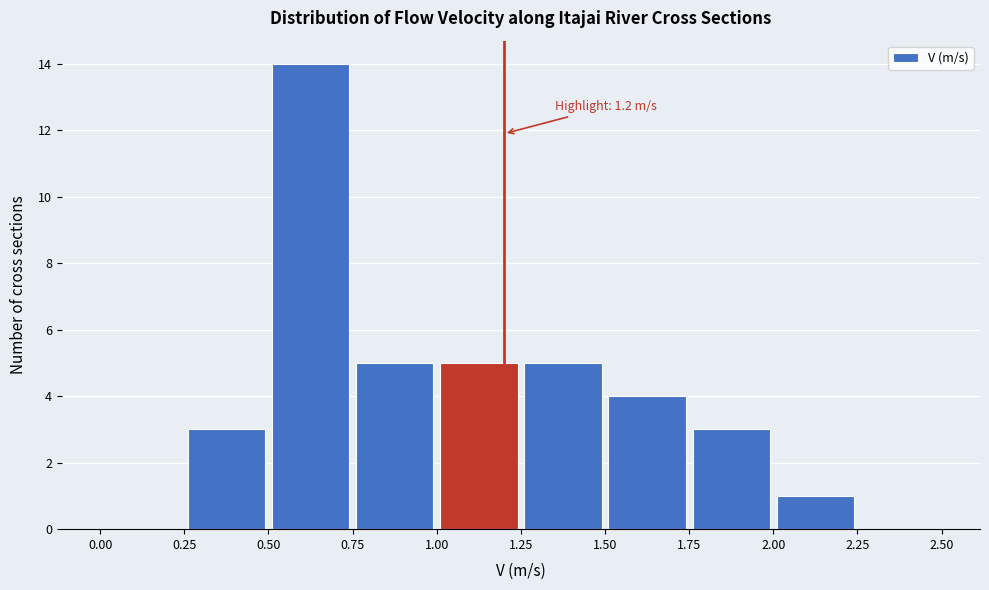

Over which range of the x-axis is the bar tallest?

0.50 to 0.75